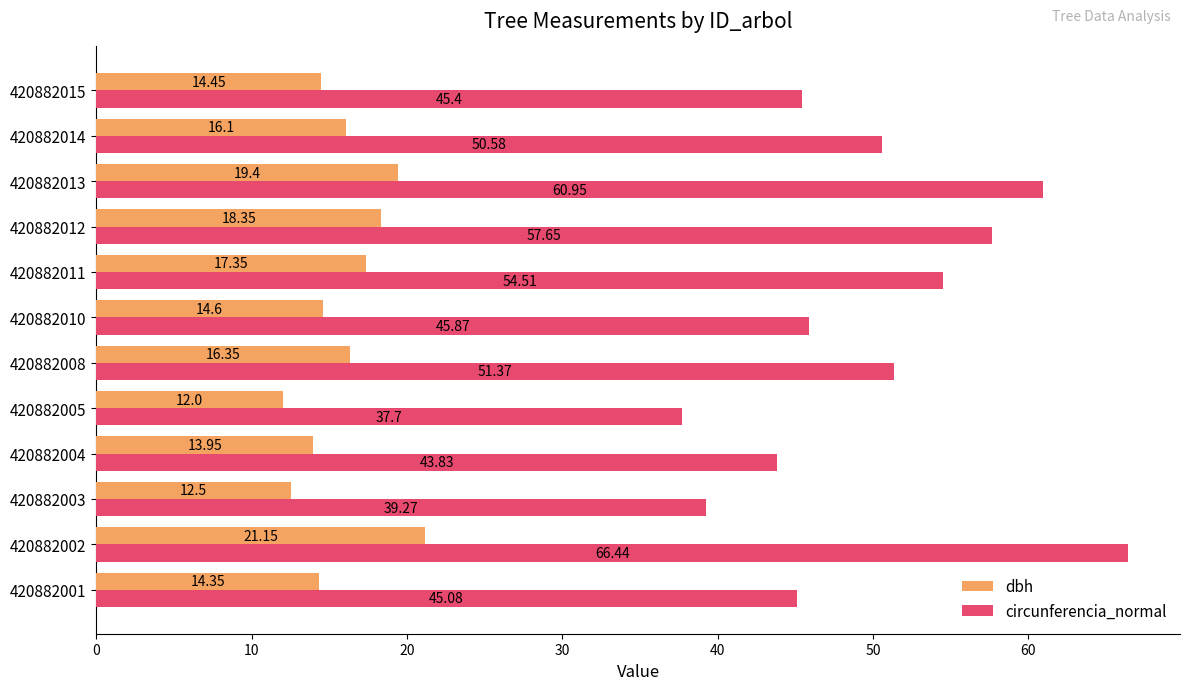

At how many categories does at least one series exceed 53?

4